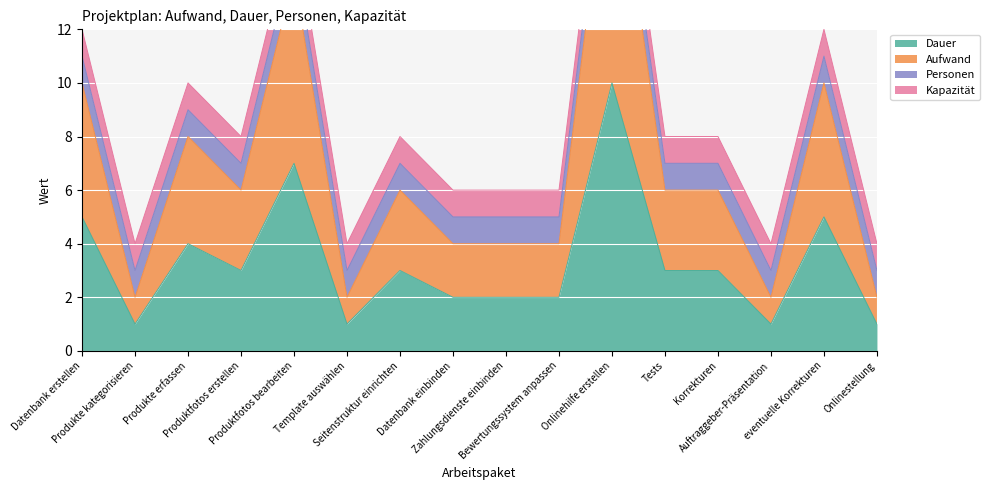

Where is Aufwand nearest to the value 11?

Datenbank erstellen